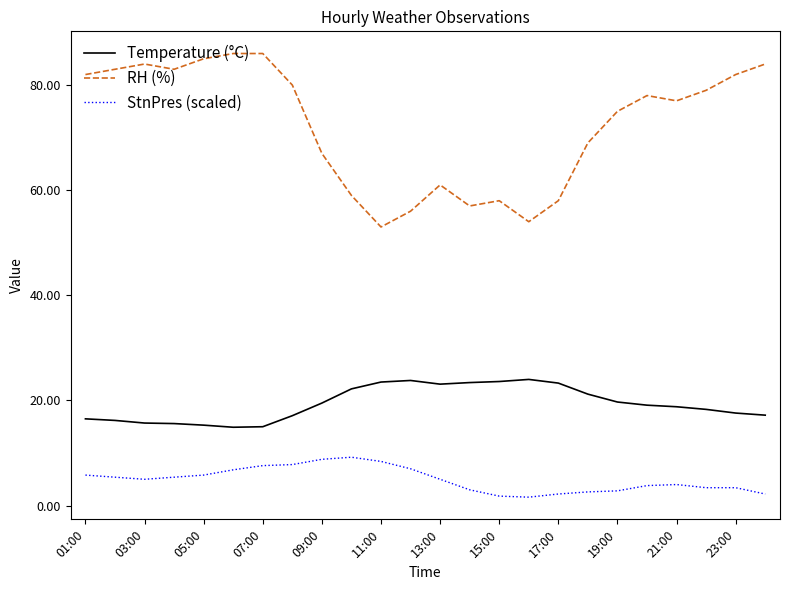

Which series has the largest total across all categories?

RH (%)